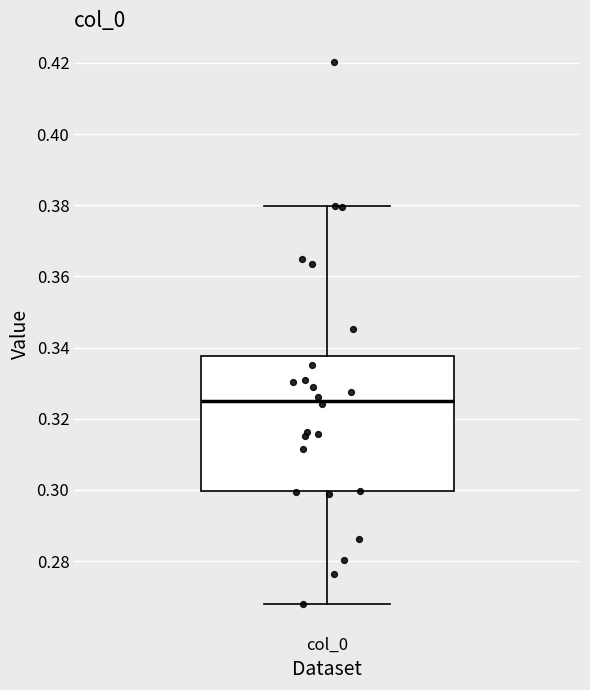

Where does the upper whisker of the box for col_0 end on the y-axis? The values are not printed on the chart, so give them approximately, as read against the axis.

0.380